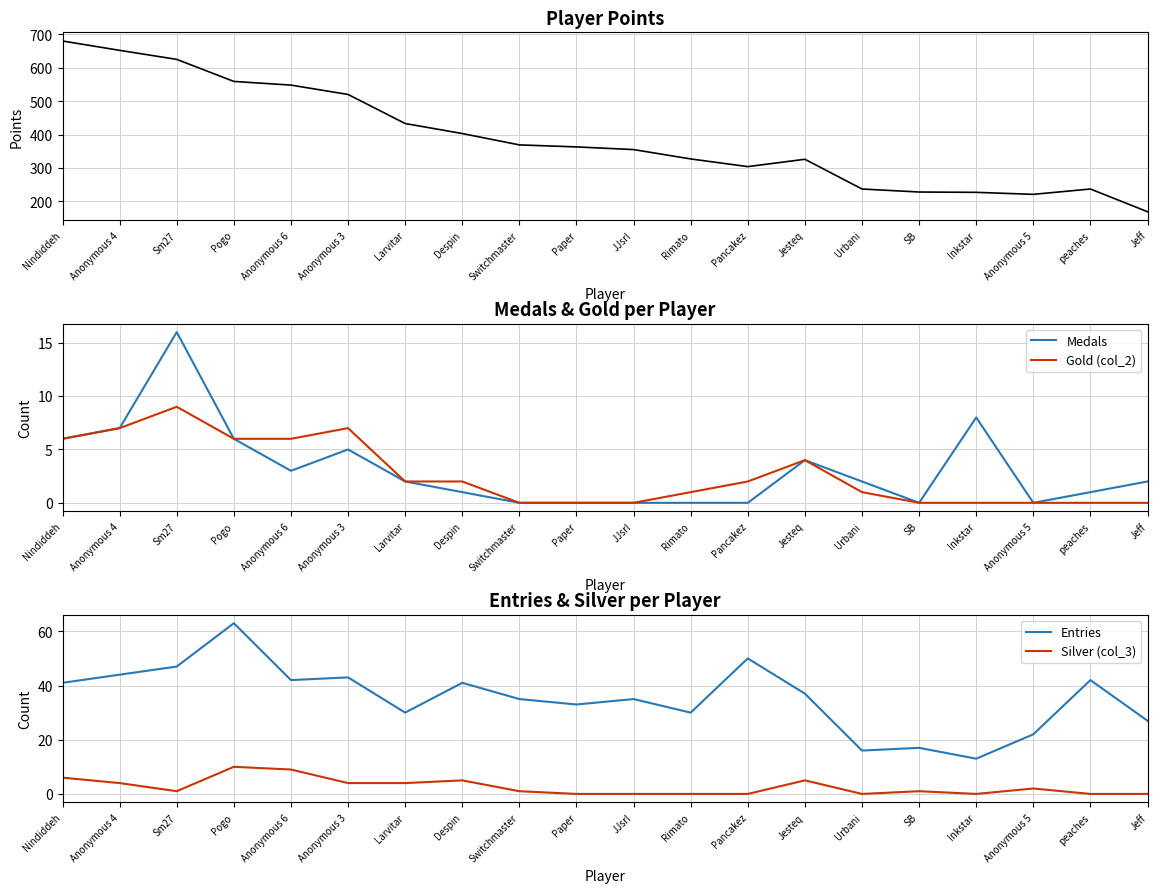

What is the label of the 13th point from the left?

Pancakez